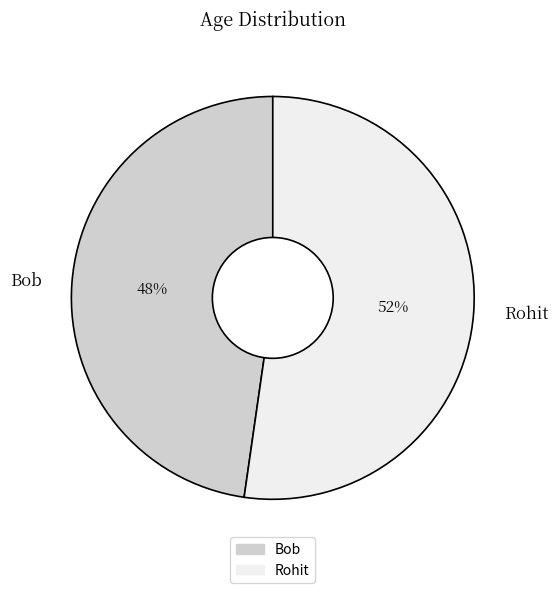

To the nearest percent, what is the average slice percentage?

50%